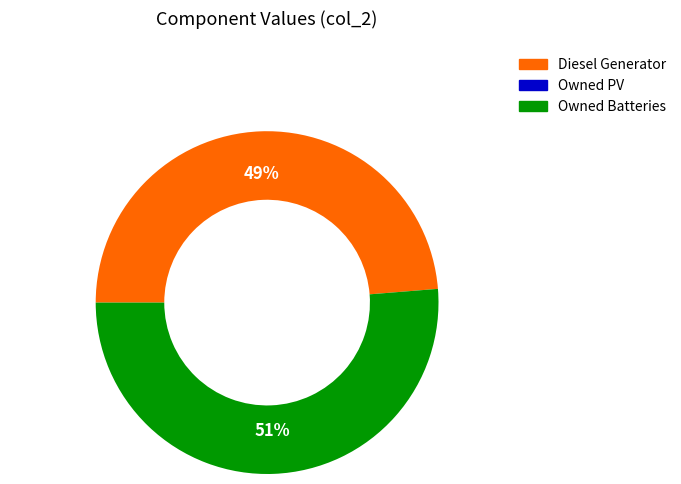

Does any single category account for the majority?

Yes